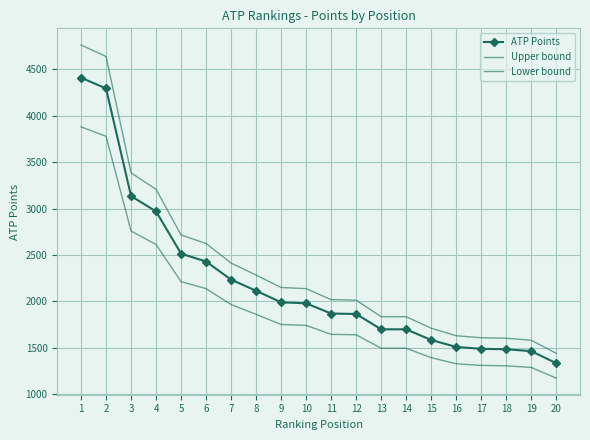

What is the difference between the highest and lowest values at 18?

297.0